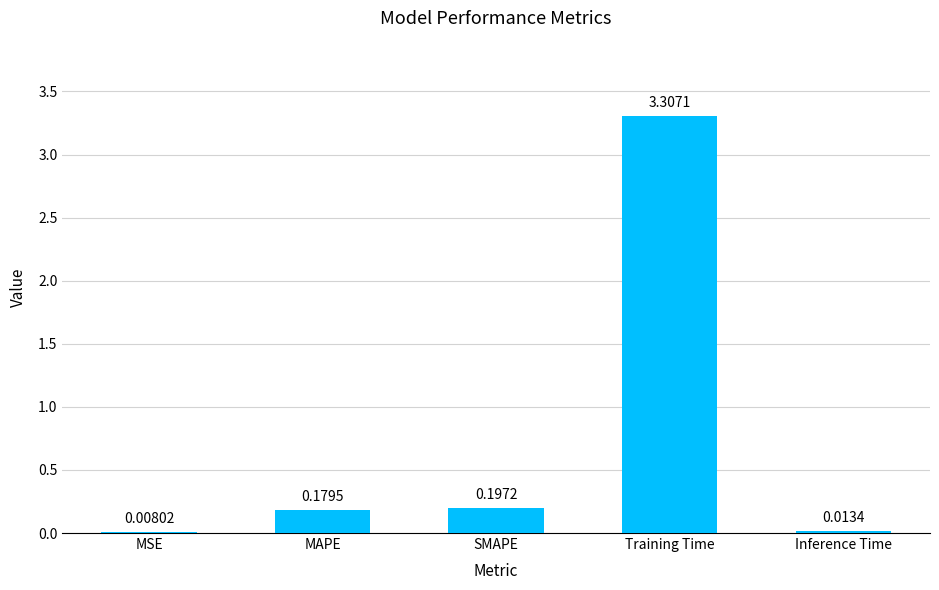

Between Training Time and SMAPE, which is larger?

Training Time